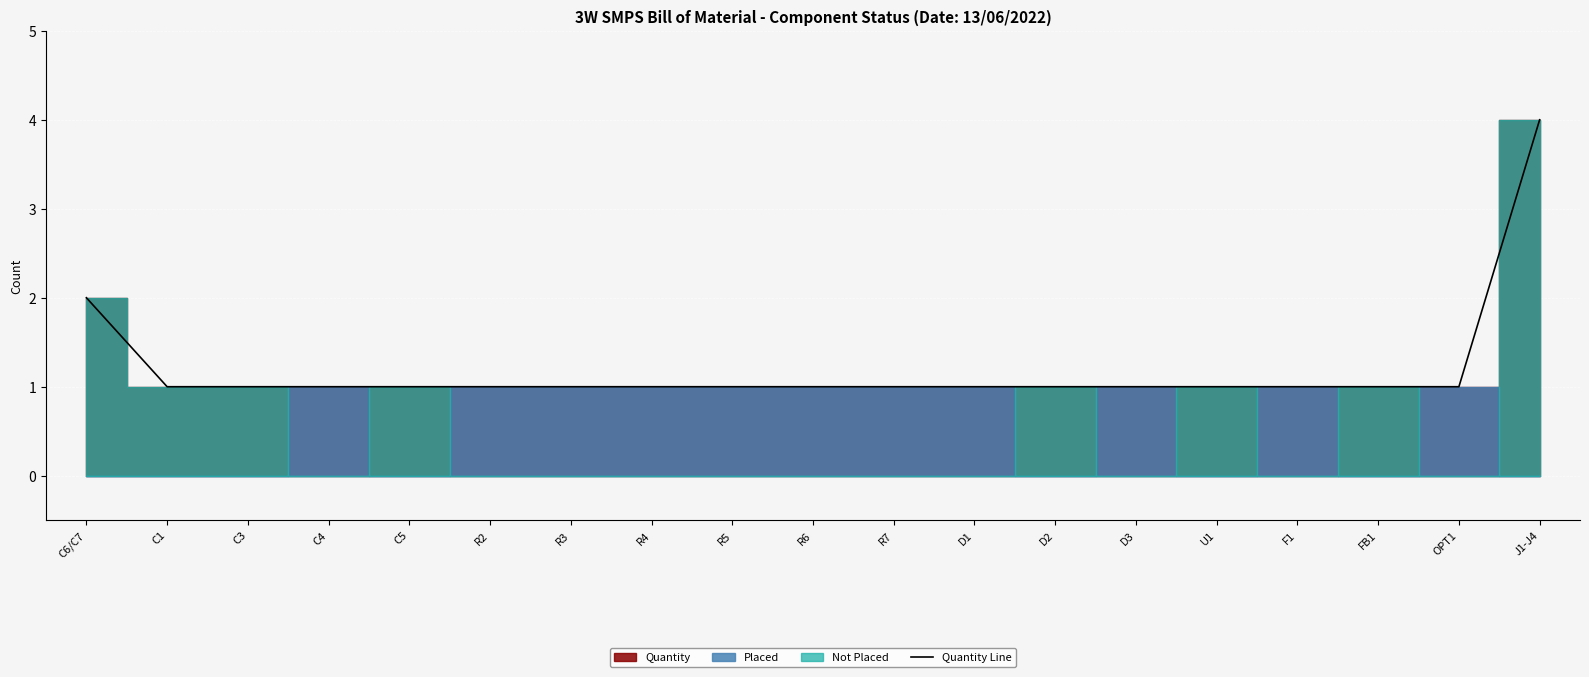

The chart shows a value of 2 at C5. True or false?

False